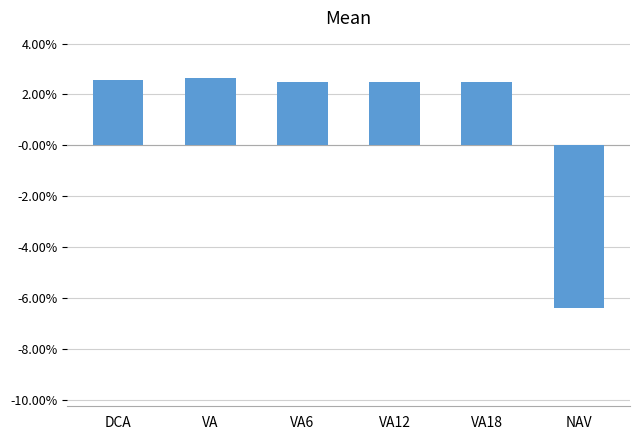

Does the chart contain any negative values?

Yes